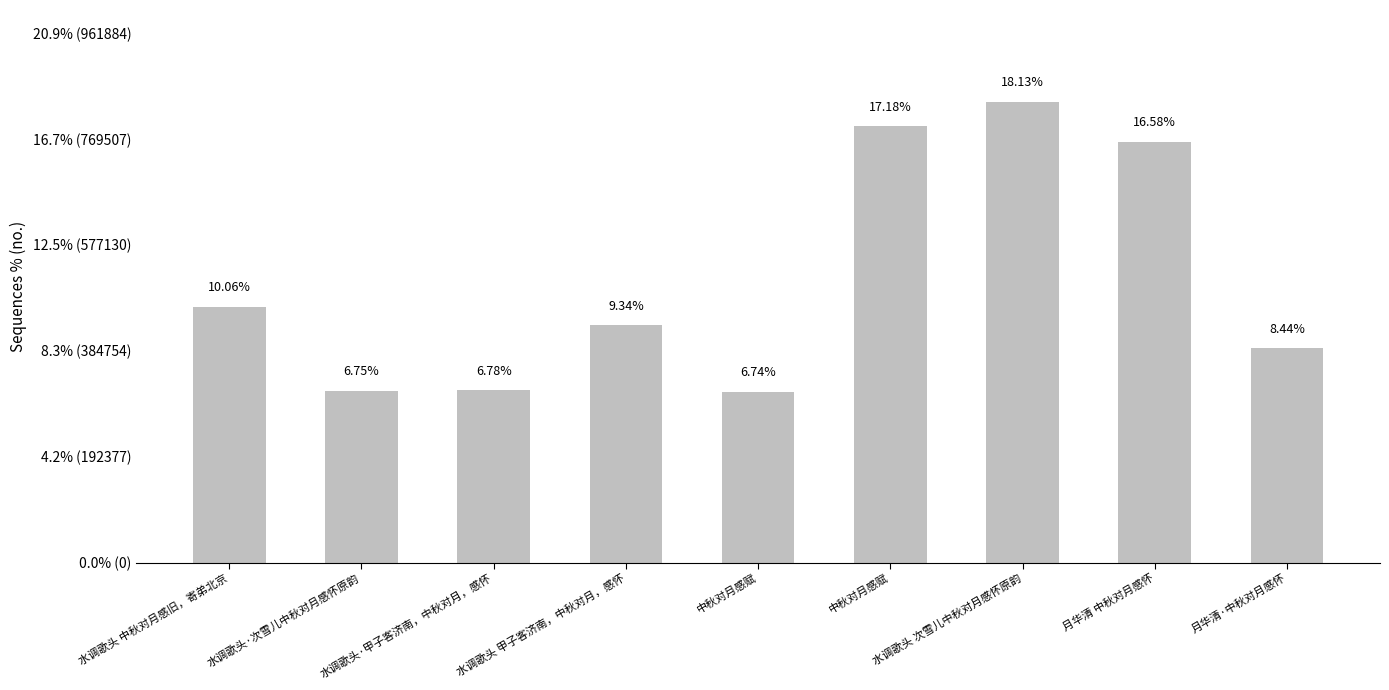

Between 中秋对月感赋 and 水调歌头 中秋对月感旧，寄弟北京, which is larger?

水调歌头 中秋对月感旧，寄弟北京